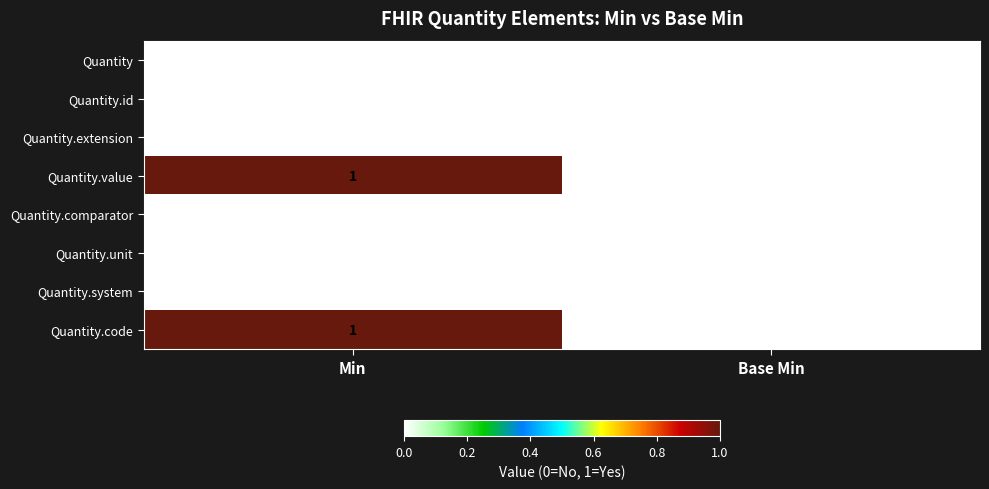

At which category is the sum across all series the highest?

Min